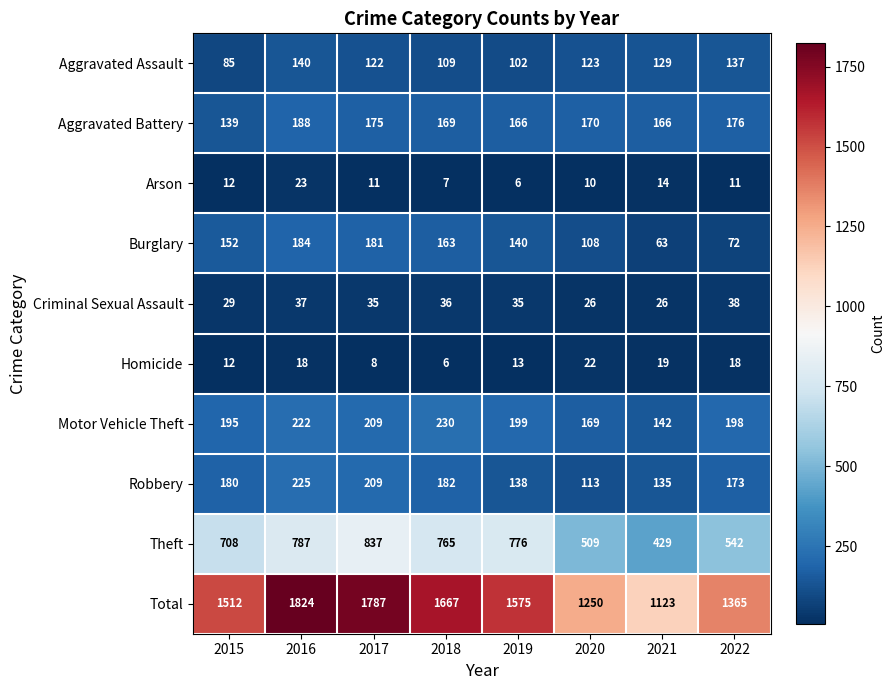

How many values in the Homicide series are below 18?

4